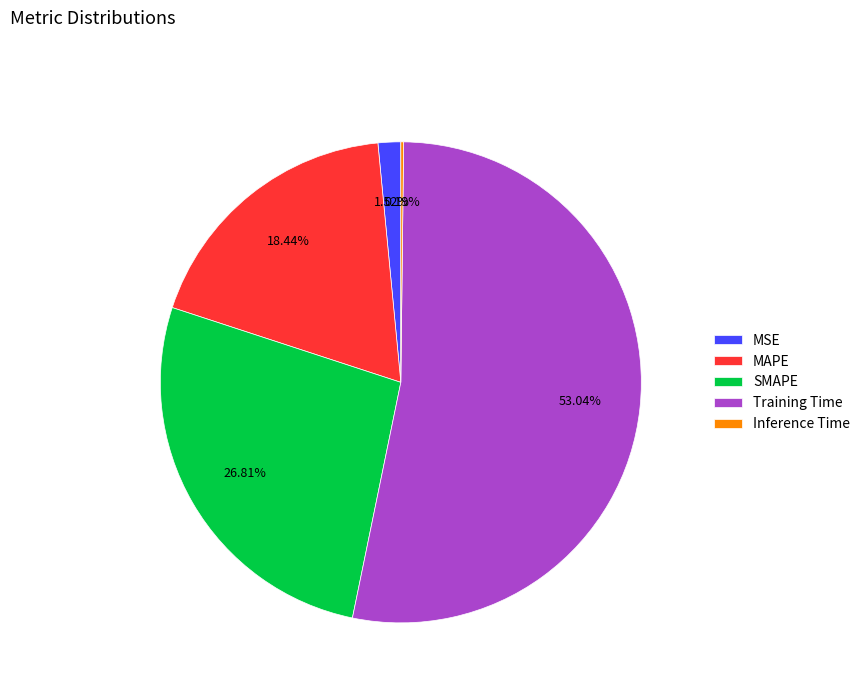

Which category has the biggest portion of the pie?

Training Time